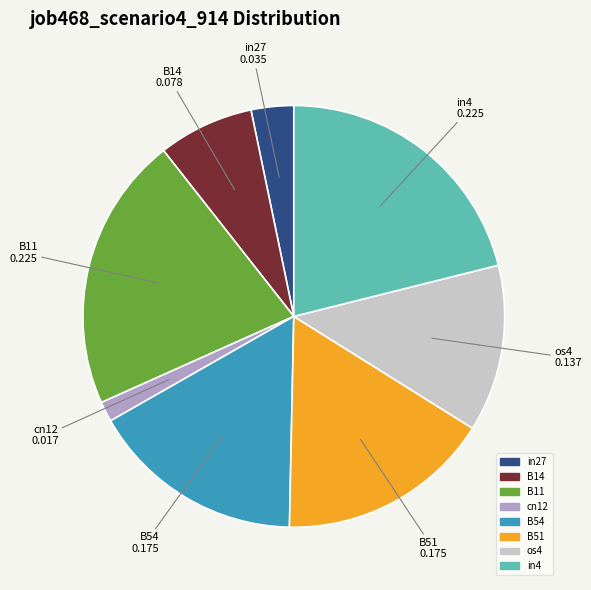

Does any single category account for the majority?

No